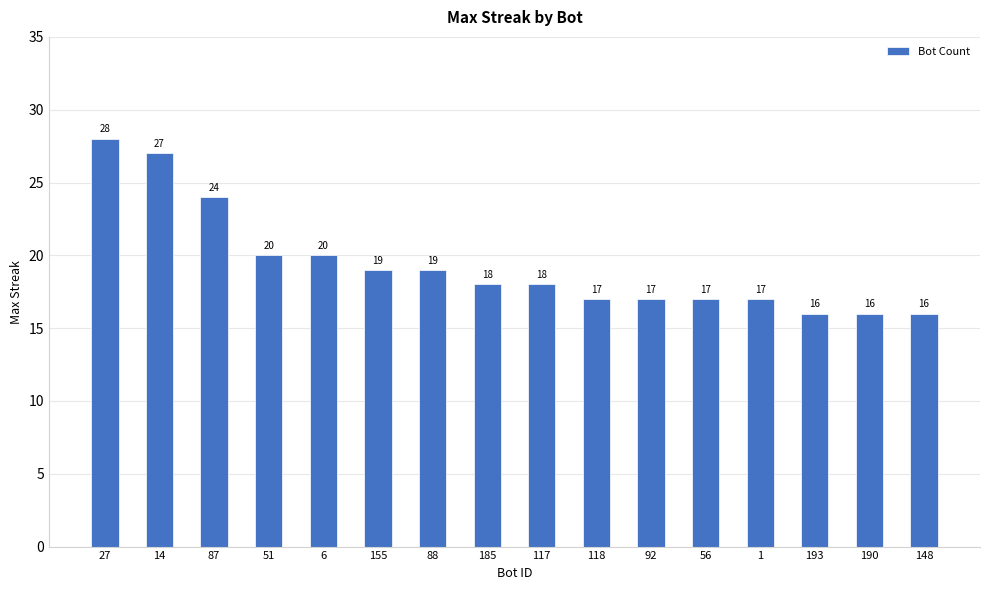

Does the chart contain stacked bars?

No